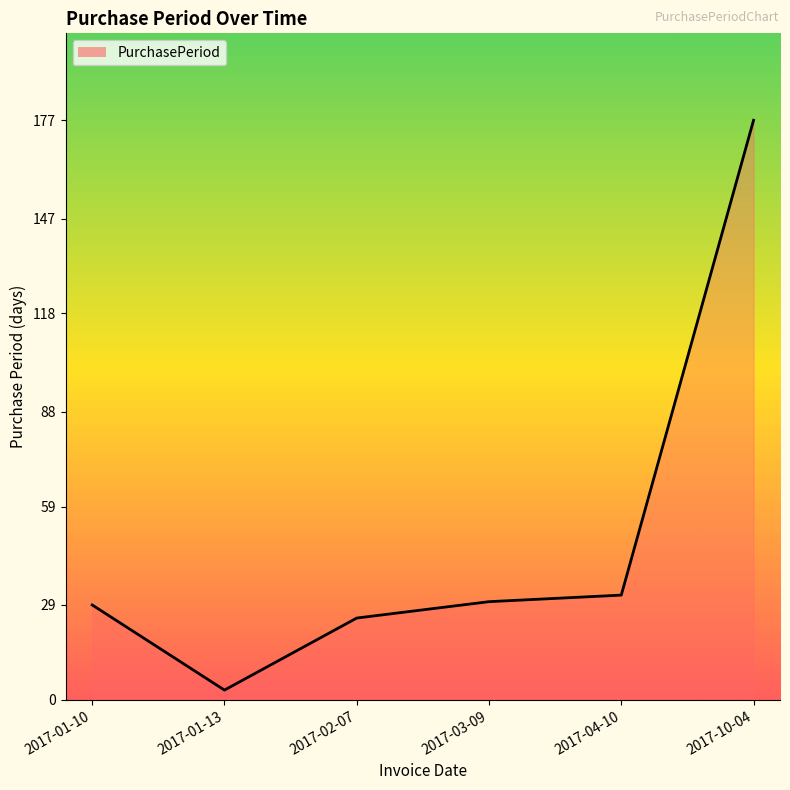

What is the maximum value shown in the chart?

177